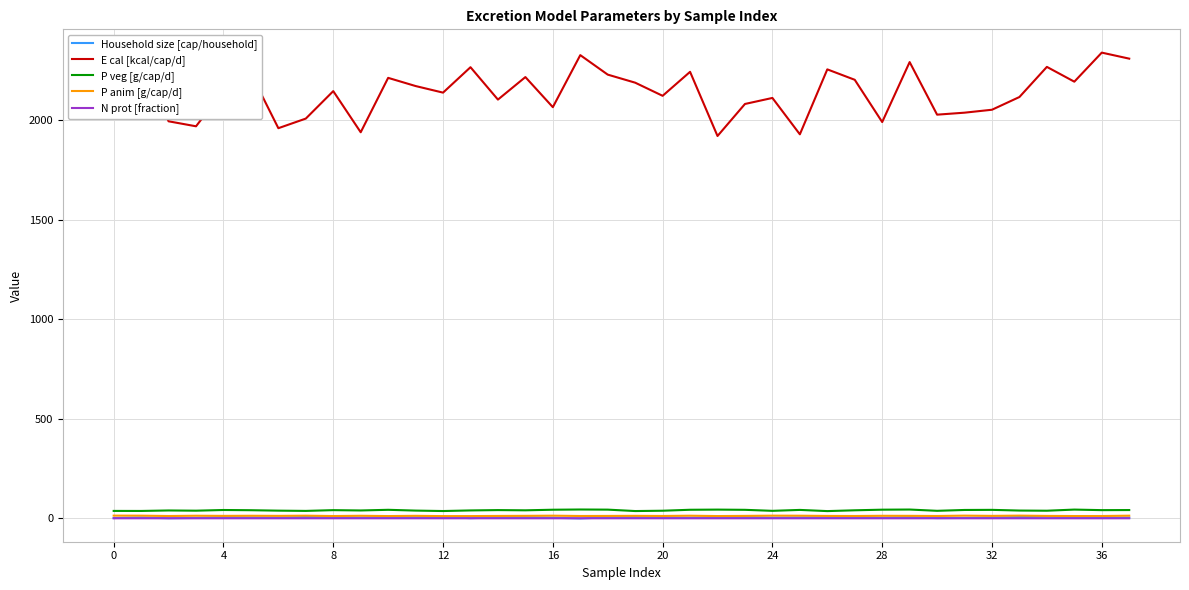

Which series has the largest total across all categories?

E cal [kcal/cap/d]